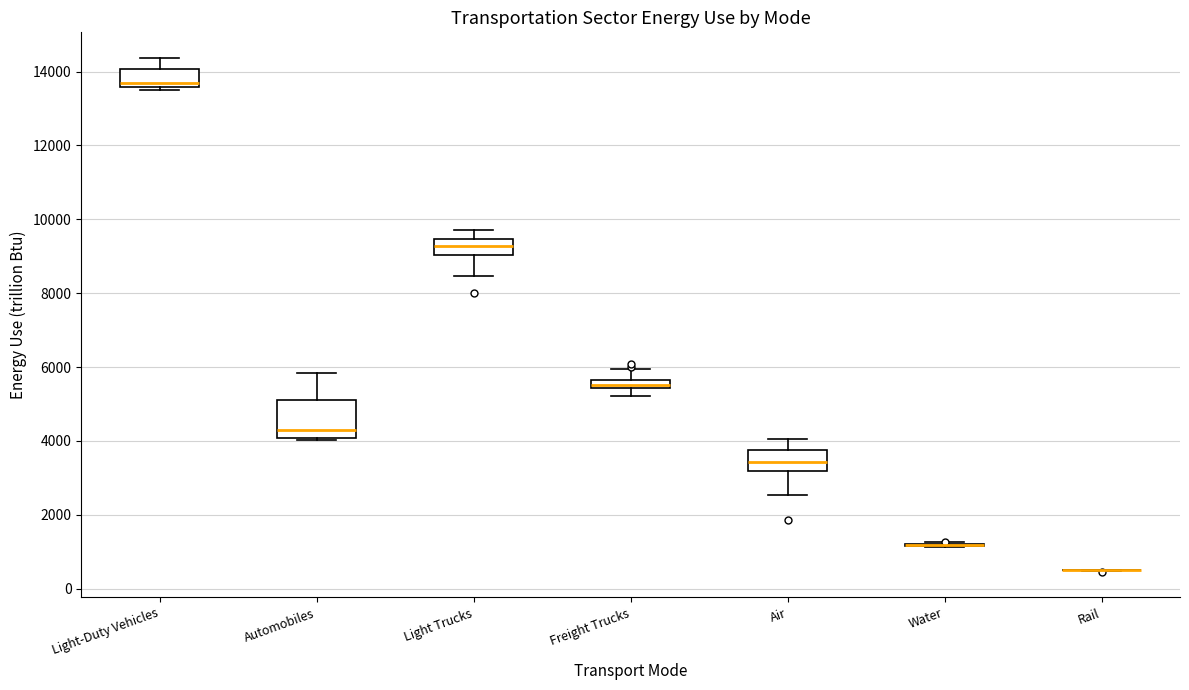

Comparing the boxes themselves (not the whiskers), which one is the tallest?

Automobiles